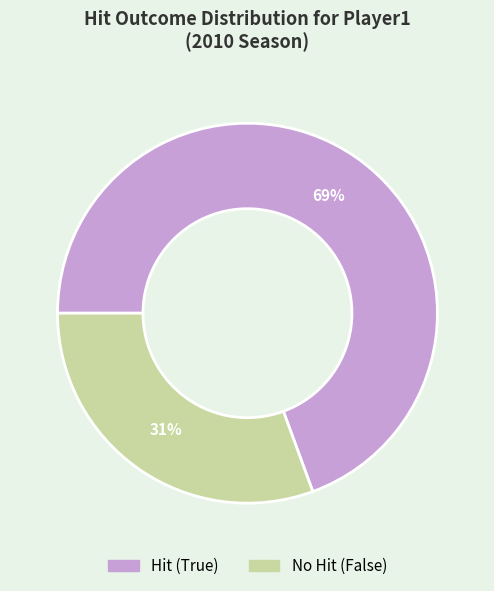

Between Hit (True) and No Hit (False), which is larger?

Hit (True)